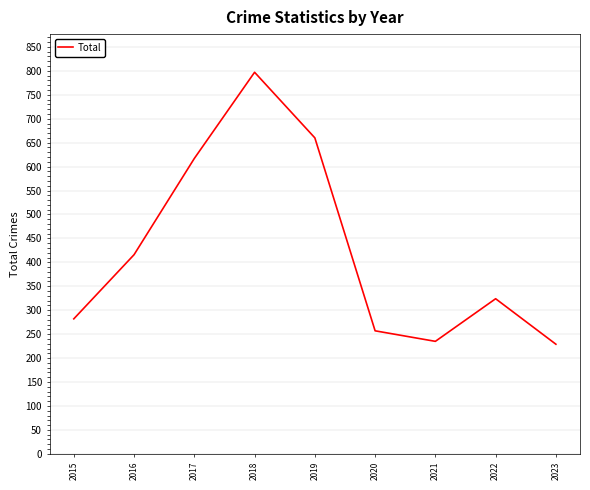

What is the difference between the maximum and minimum values?

568